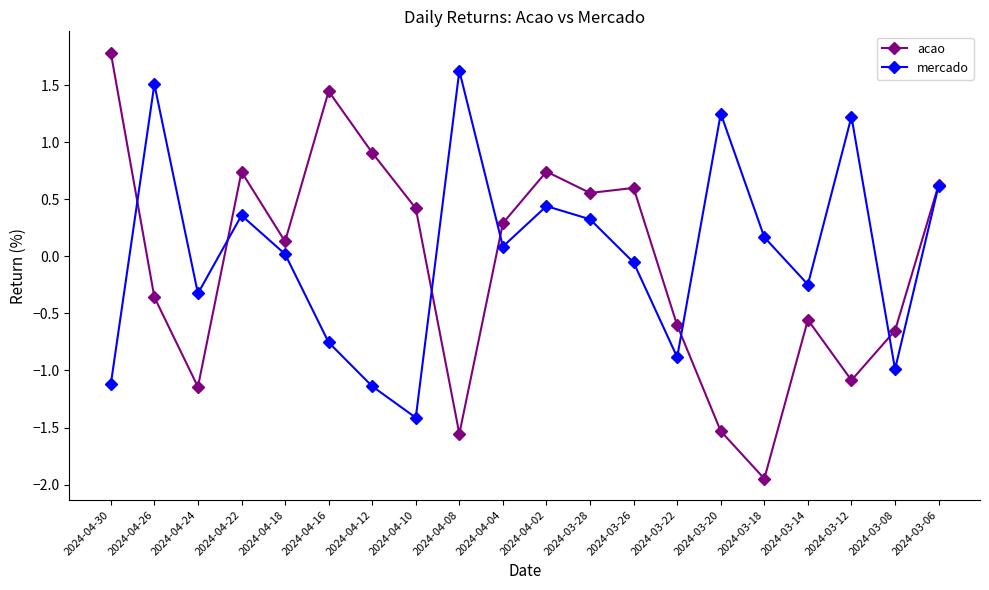

What are all the series names shown in the legend?

acao, mercado